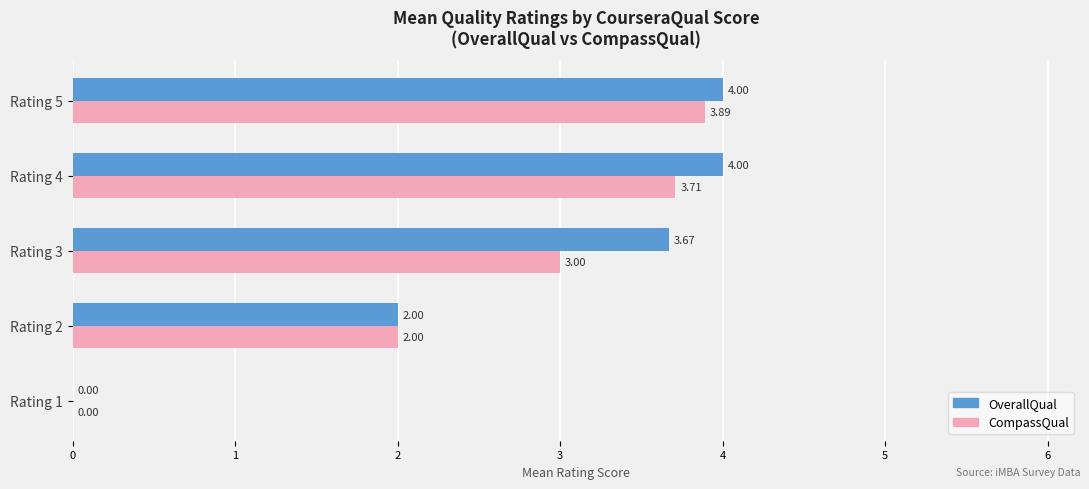

What is the sum of the CompassQual values at Rating 1 and Rating 5?

3.9